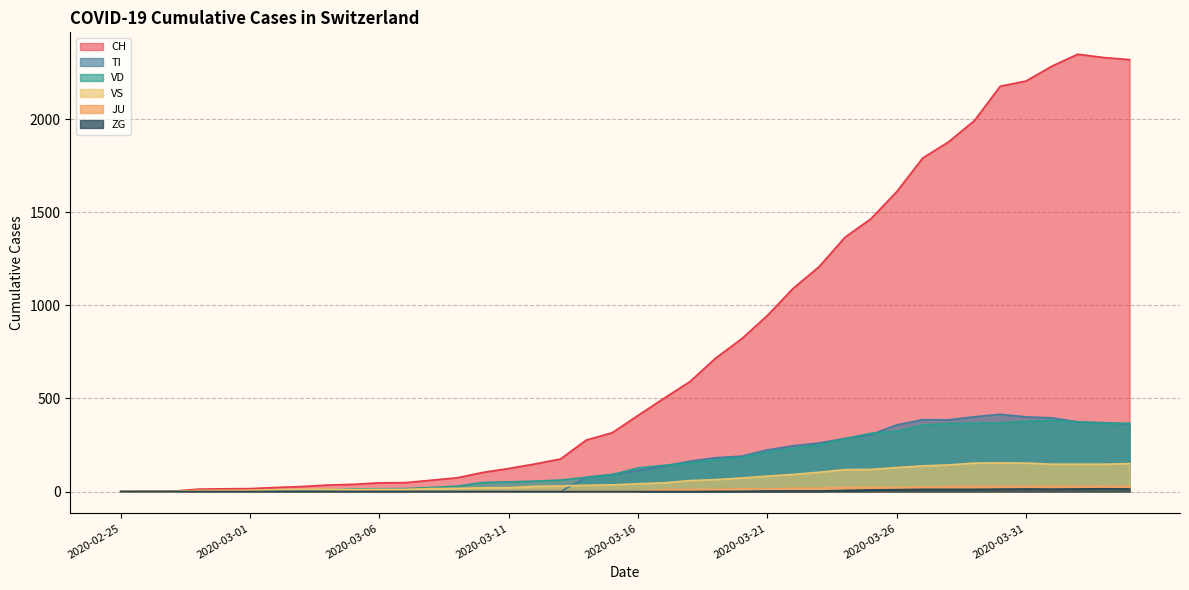

True or false: VS has more than 1 interior local peaks.

True